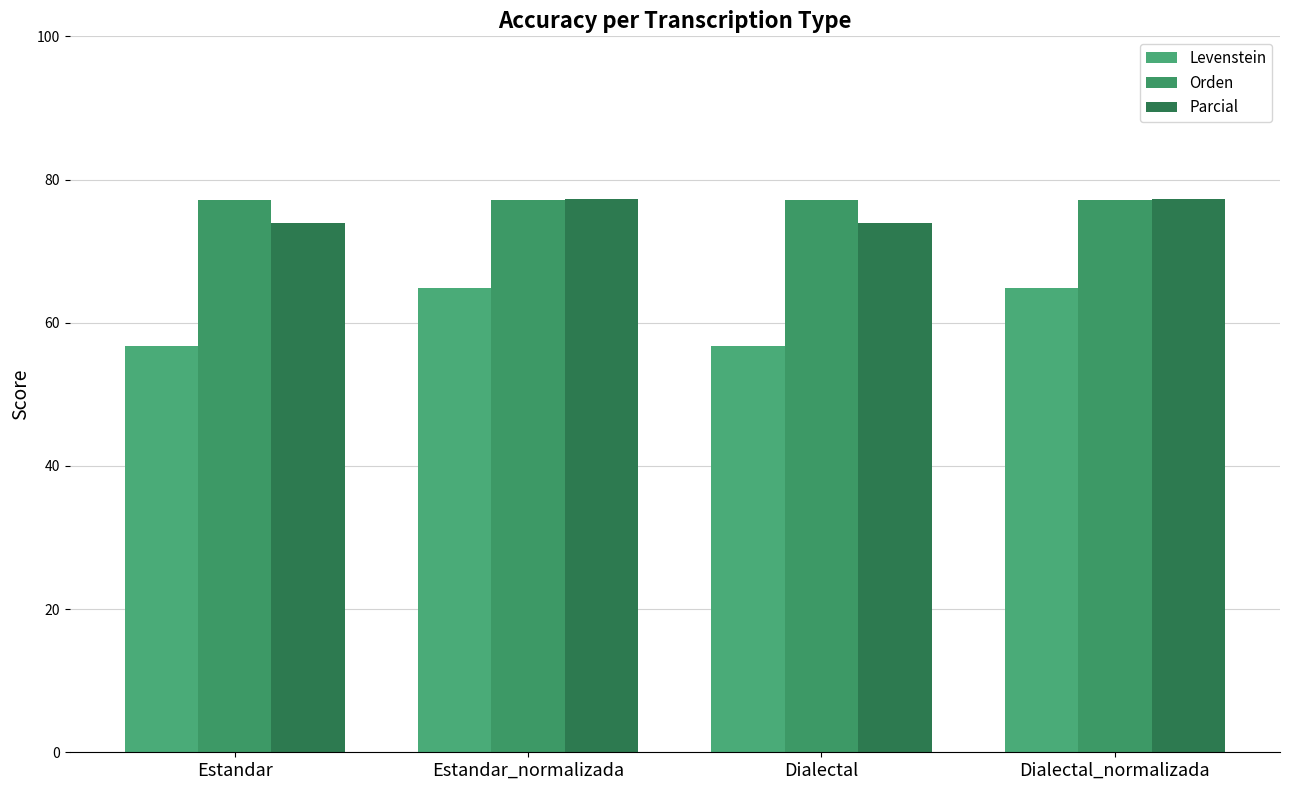

Rank the categories by Parcial value from highest to lowest.

Estandar_normalizada, Dialectal_normalizada, Estandar, Dialectal